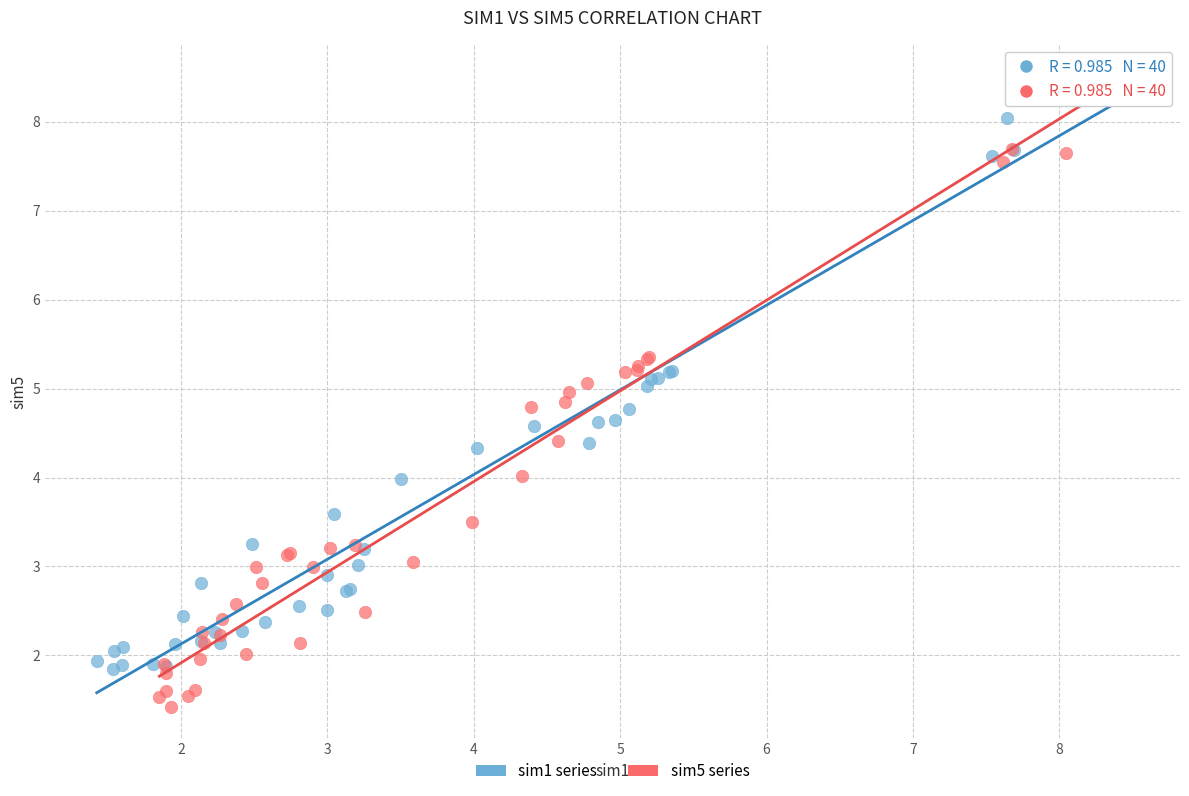

Which series contains the lowest Y value?

sim5 series